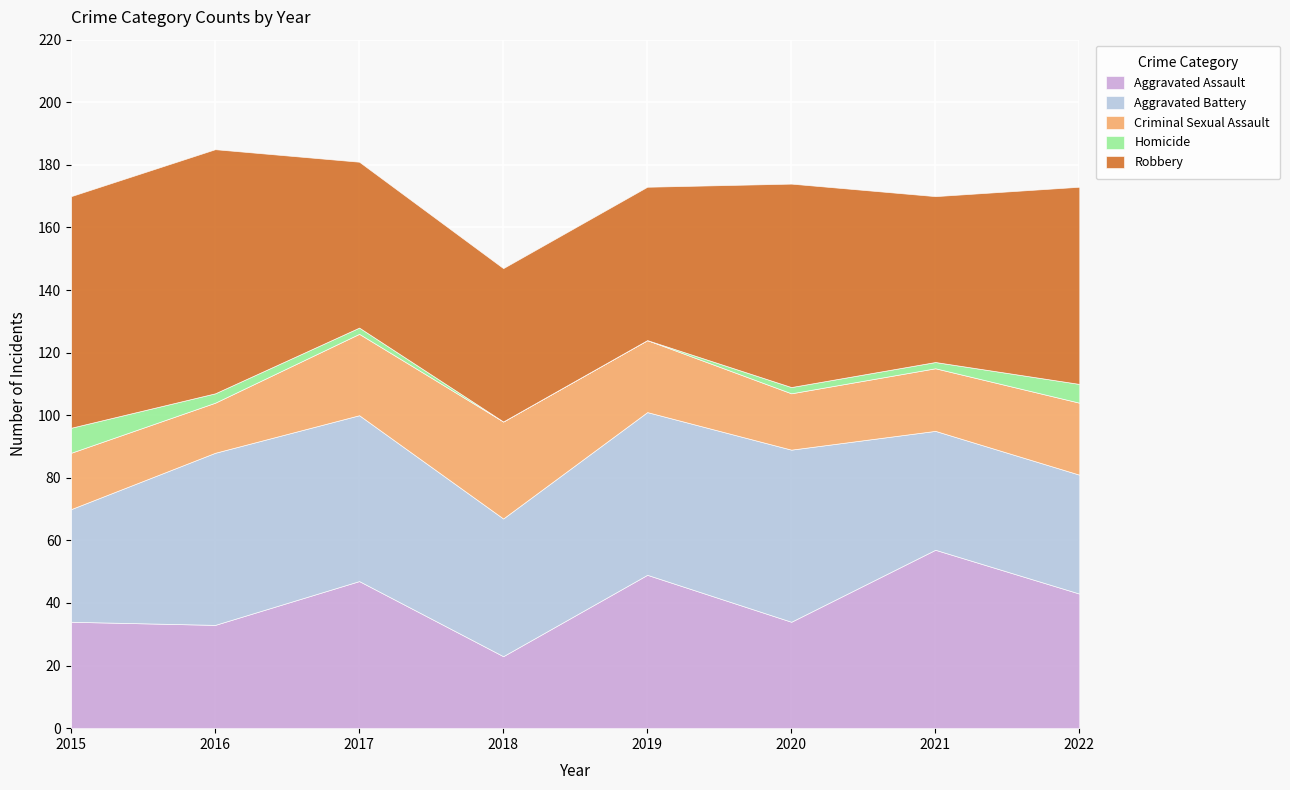

Which label corresponds to the largest value in the chart?

2016